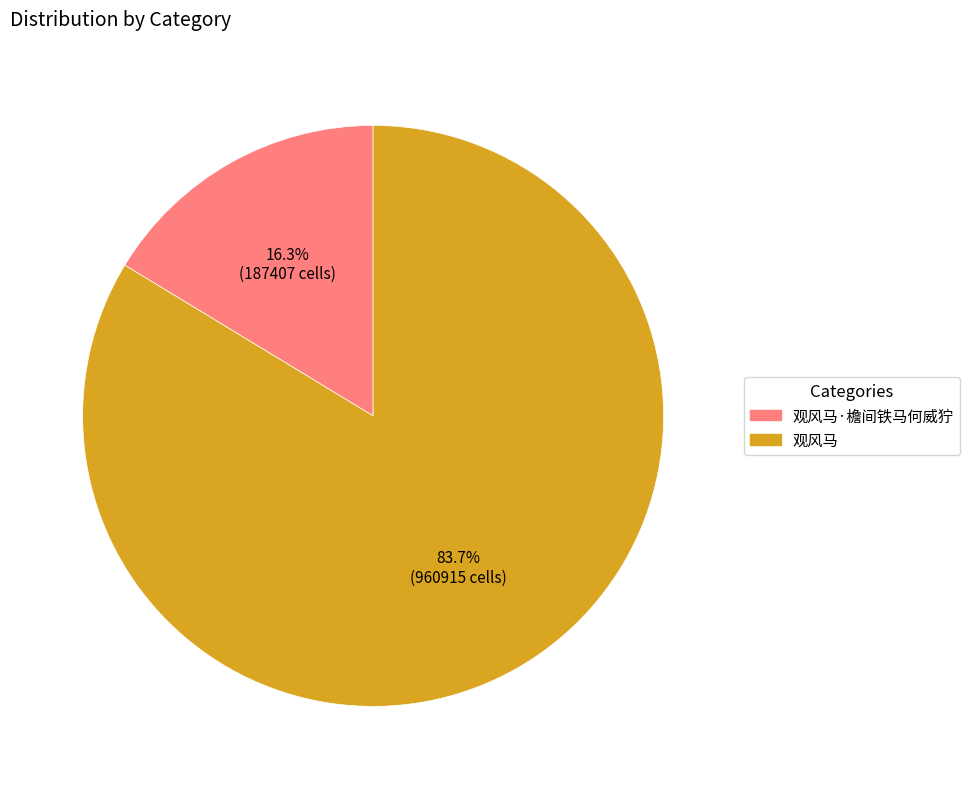

Is there a majority slice in this chart?

Yes